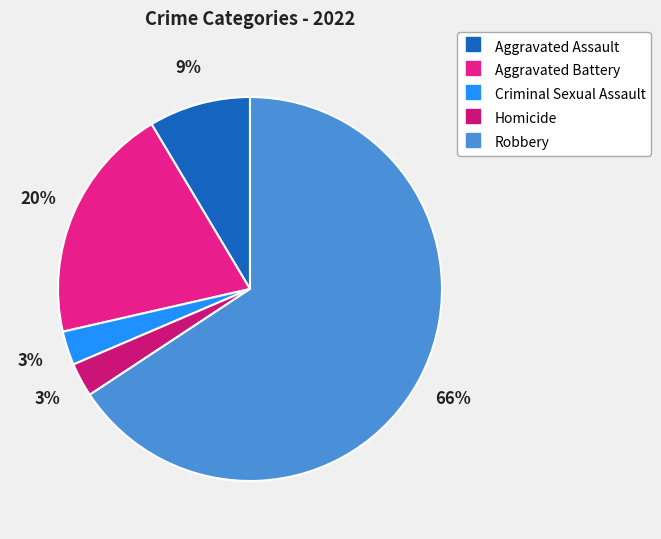

To the nearest percent, what percentage of the pie is Aggravated Assault?

9%